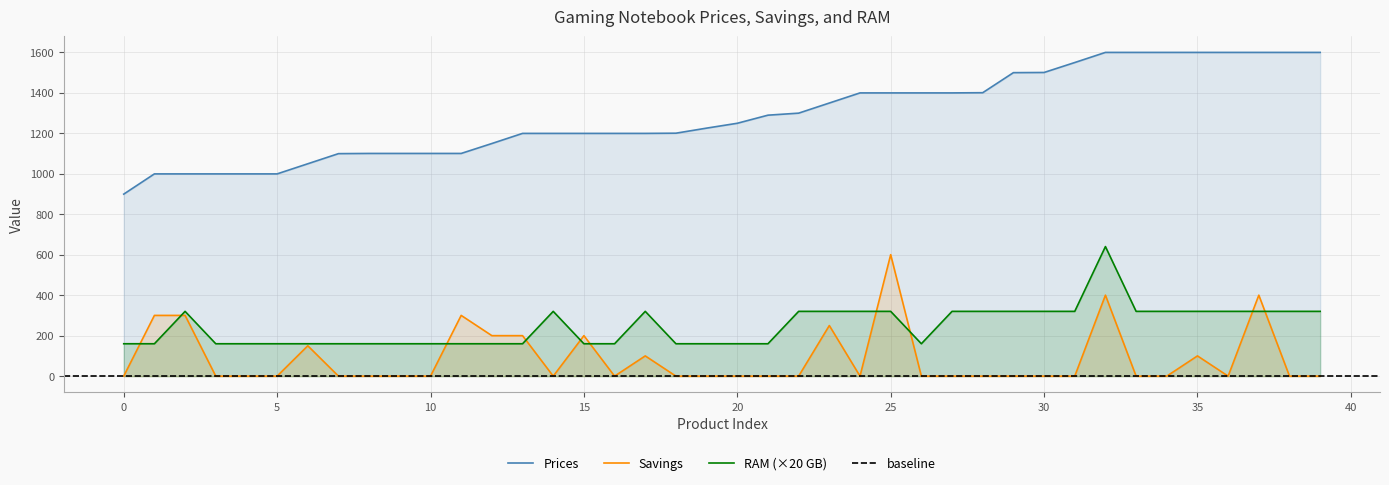

At how many categories does at least one series exceed 100?

40